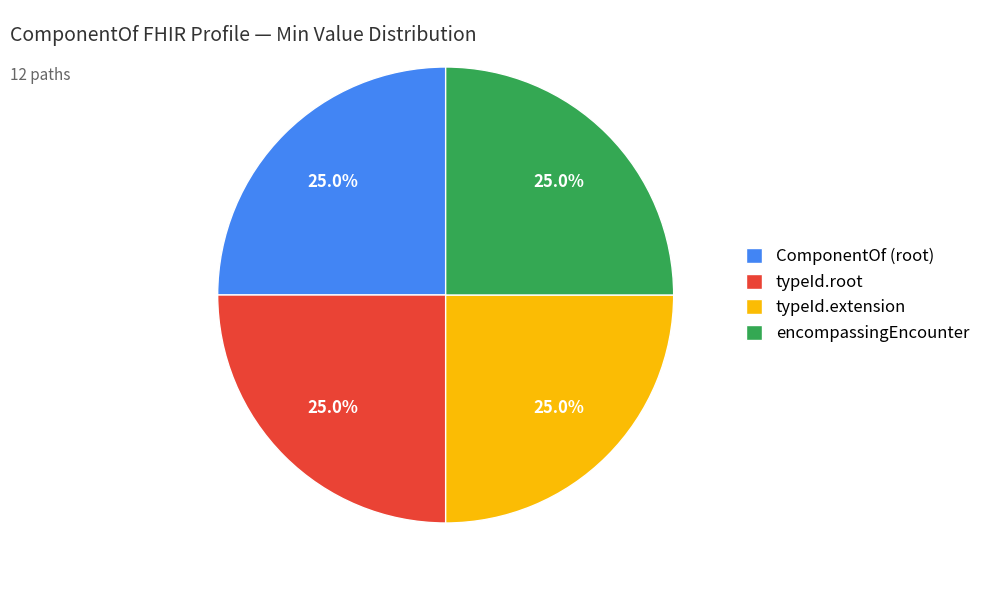

Does any single category account for the majority?

No